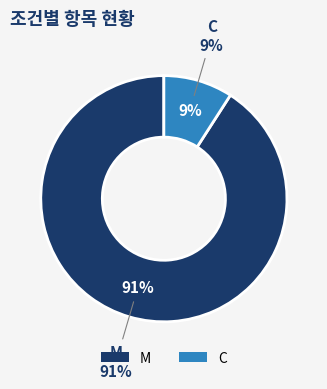

To the nearest percent, what portion does C represent?

9%